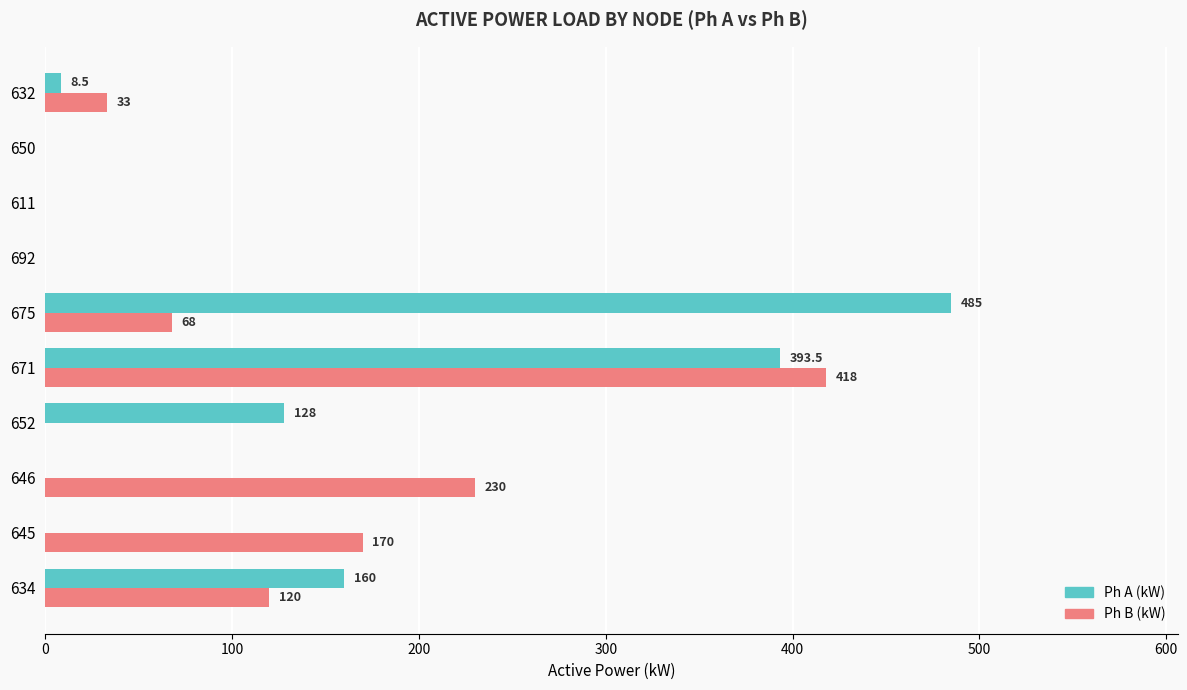

How many categories are shown in the chart?

10